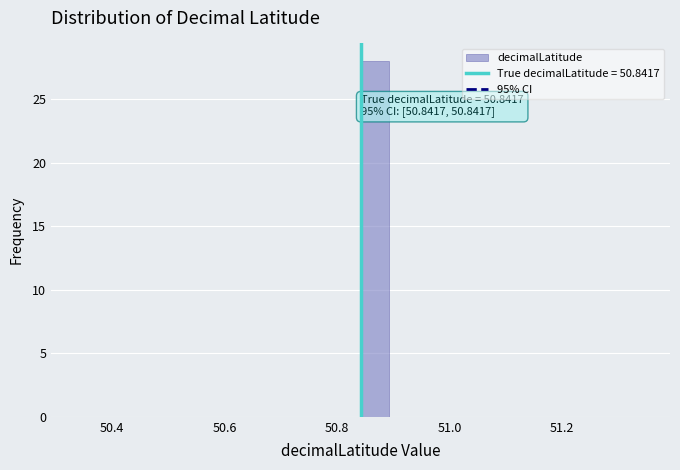

Read against the x-axis, roughly where is the centre of the tallest bar?

50.86